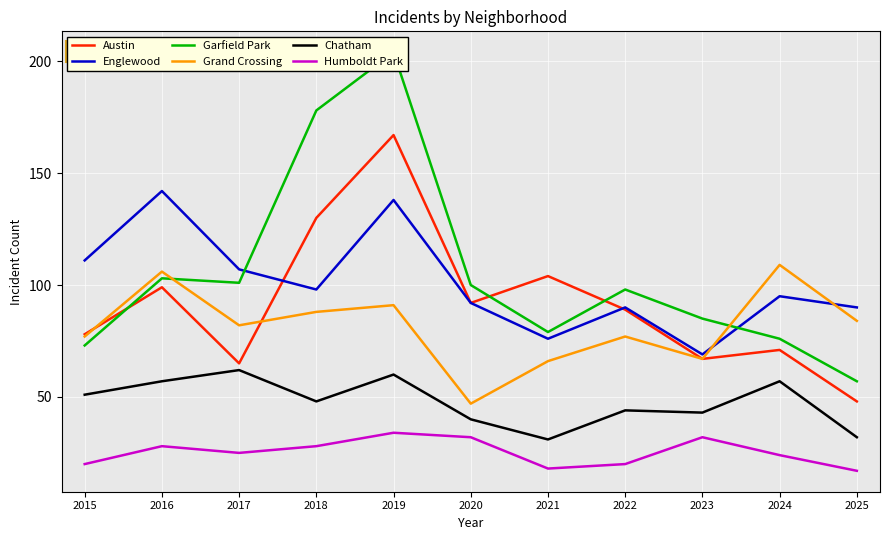

Does the chart display data point markers on the line(s)?

No